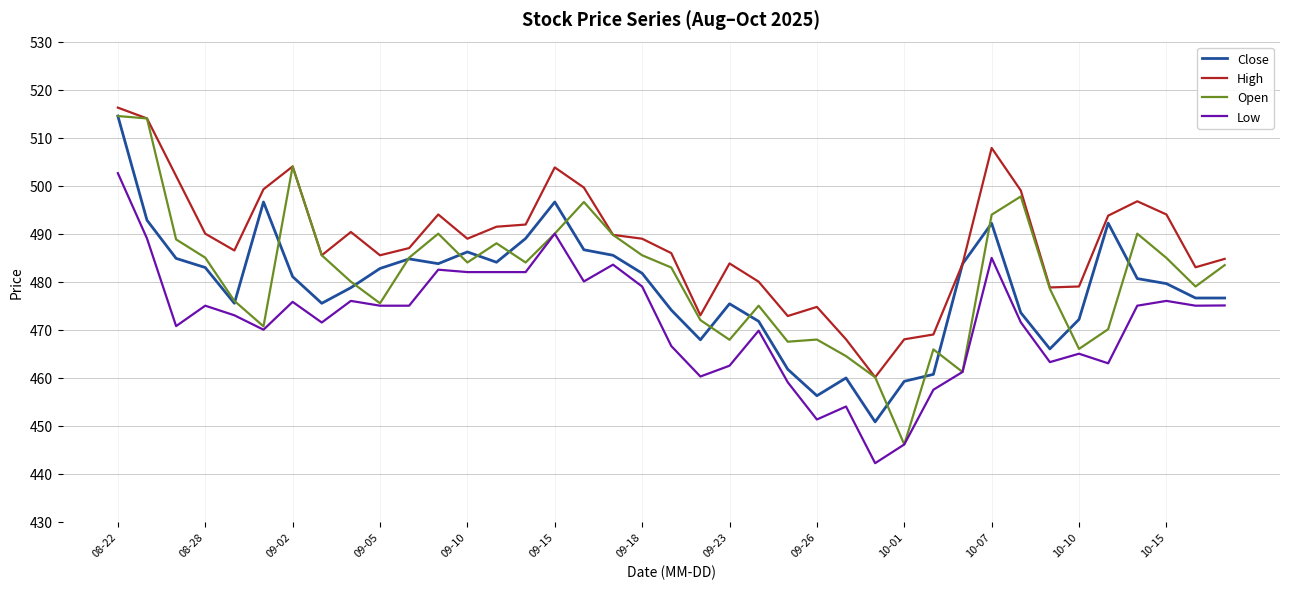

Does the chart display data point markers on the line(s)?

No